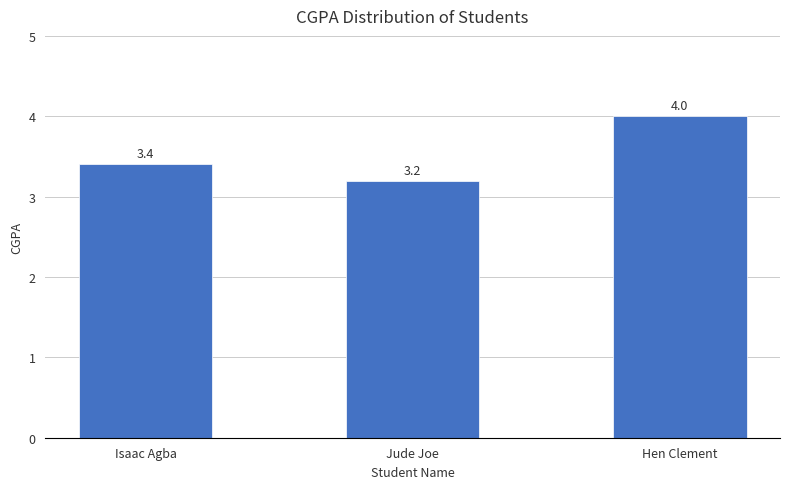

What is the change in value from Isaac Agba to Jude Joe?

-0.2